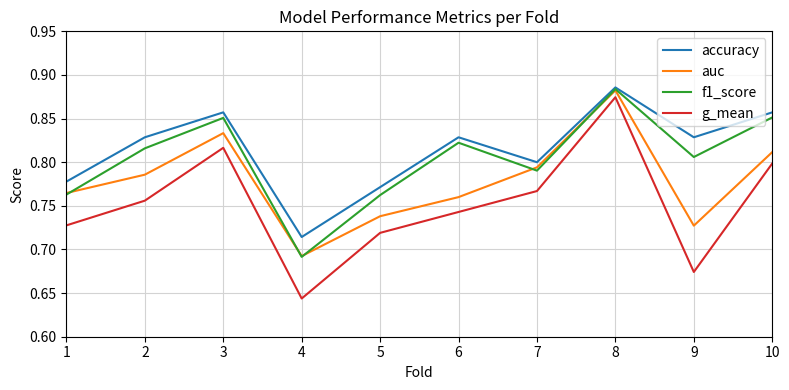

True or false: f1_score and g_mean cross at least once.

False